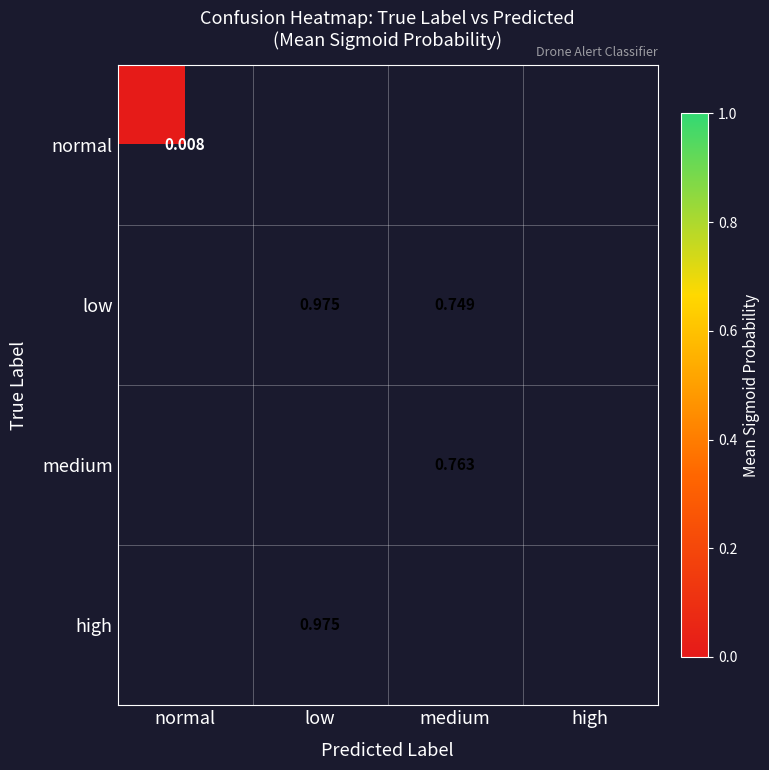

Is the value of low at low greater than the value of normal at normal?

Yes